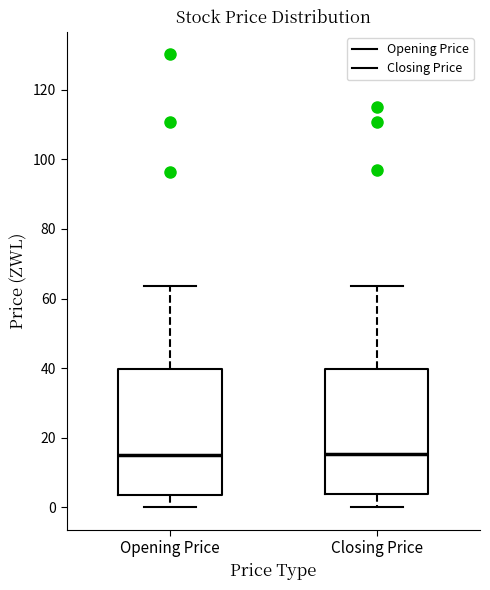

Reading left to right, read every box against the y-axis: the position of its median line, the range the box covers, and the ends of its whiskers. The values are not printed on the chart, so give them approximately, as read against the axis.

Opening Price: median 14, box 4 to 40, whiskers 0 to 64
Closing Price: median 16, box 4 to 40, whiskers 0 to 64